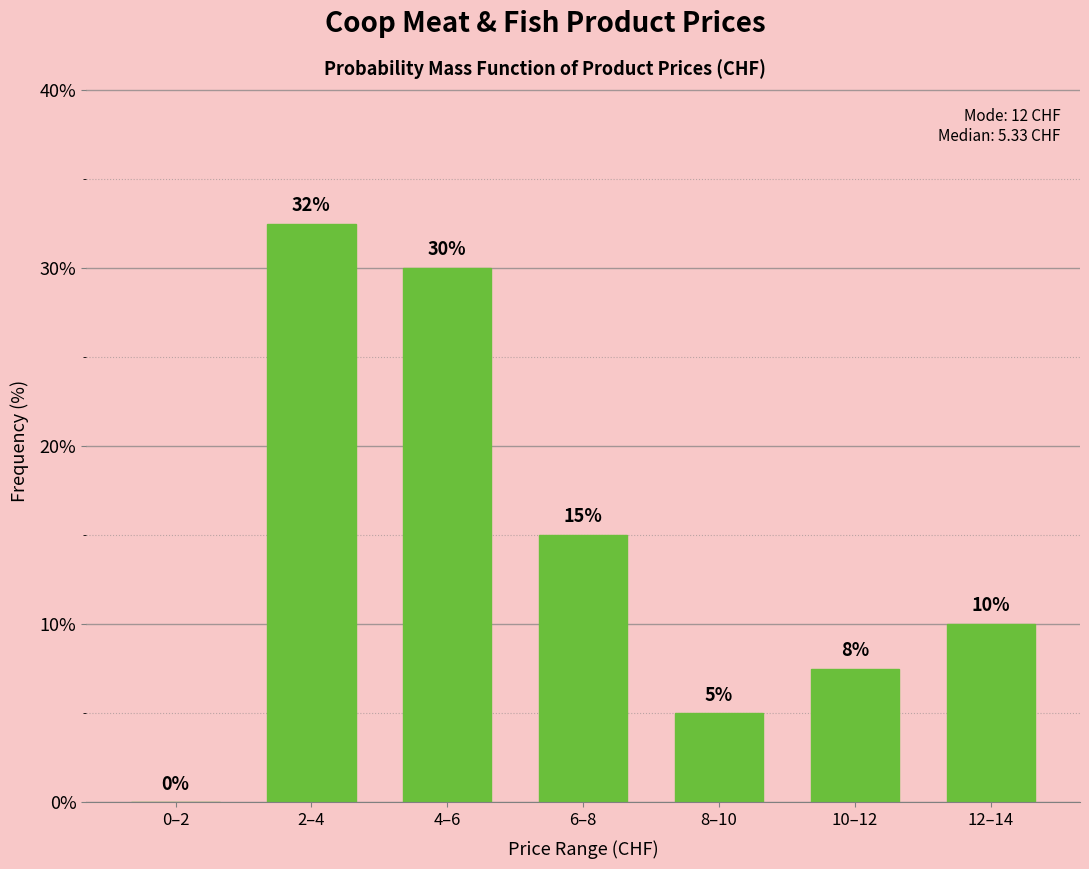

Read the value at 6–8.

15.0